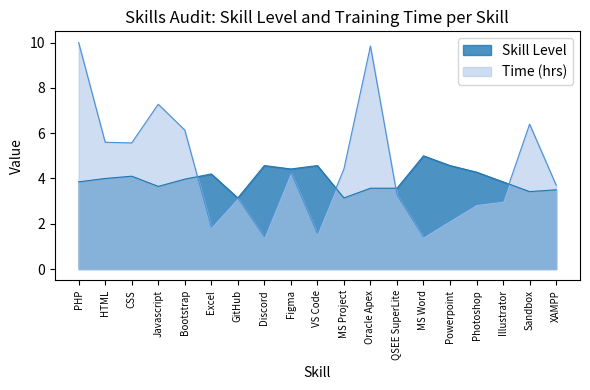

Reading left to right, transcribe all the data shown in this chart.

Skill Level: PHP=3.9	HTML=4.0	CSS=4.1	Javascript=3.6	Bootstrap=4.0	Excel=4.2	GitHub=3.1	Discord=4.6	Figma=4.4	VS Code=4.6	MS Project=3.1	Oracle Apex=3.6	QSEE SuperLite=3.6	MS Word=5.0	Powerpoint=4.6	Photoshop=4.3	Illustrator=3.9	Sandbox=3.4	XAMPP=3.5
Time (hrs): PHP=10.0	HTML=5.6	CSS=5.6	Javascript=7.3	Bootstrap=6.1	Excel=1.9	GitHub=3.1	Discord=1.4	Figma=4.3	VS Code=1.6	MS Project=4.4	Oracle Apex=9.8	QSEE SuperLite=3.3	MS Word=1.4	Powerpoint=2.1	Photoshop=2.9	Illustrator=3.0	Sandbox=6.4	XAMPP=3.7